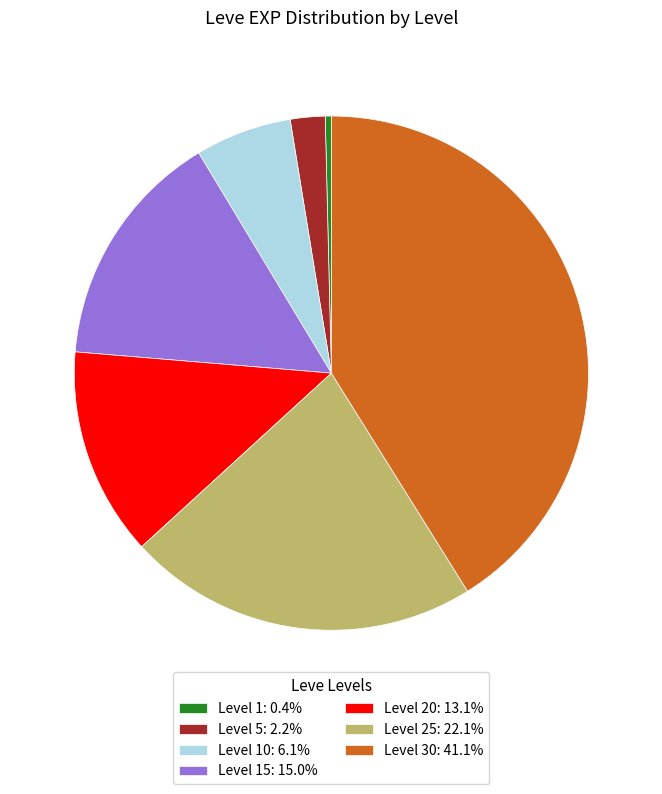

Combined, do Level 15: 15.0% and Level 10: 6.1% account for over 50%?

No